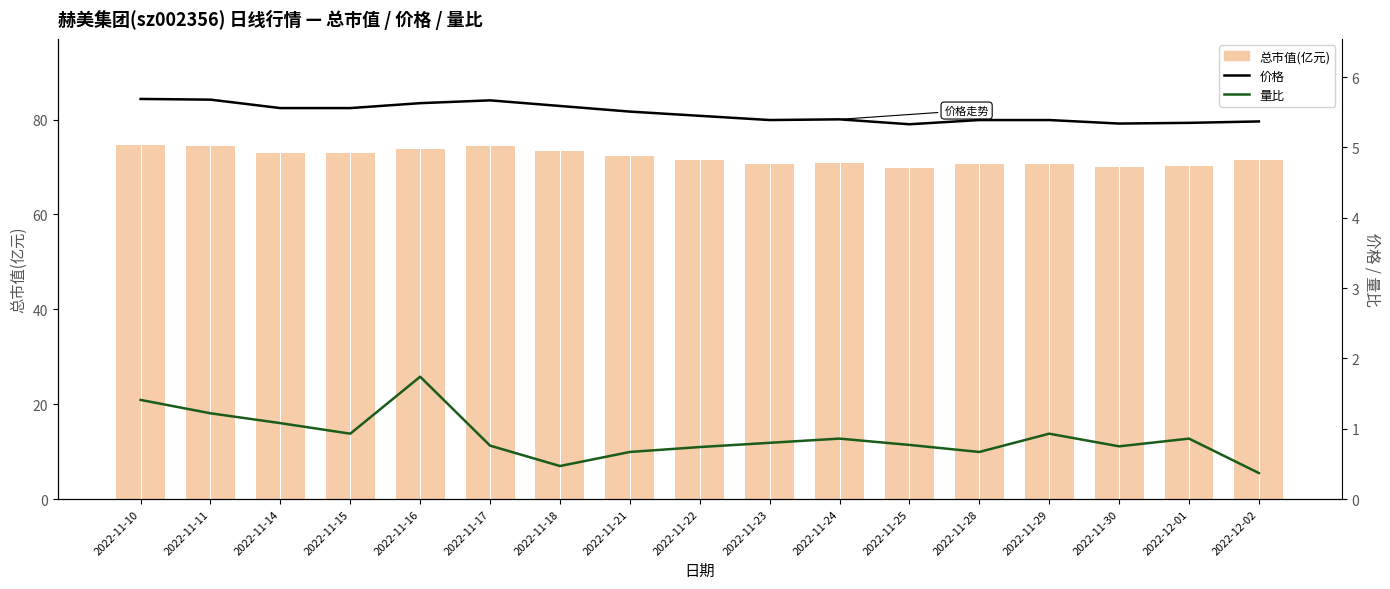

What value does the 总市值(亿元) series have at 2022-11-24?

70.8